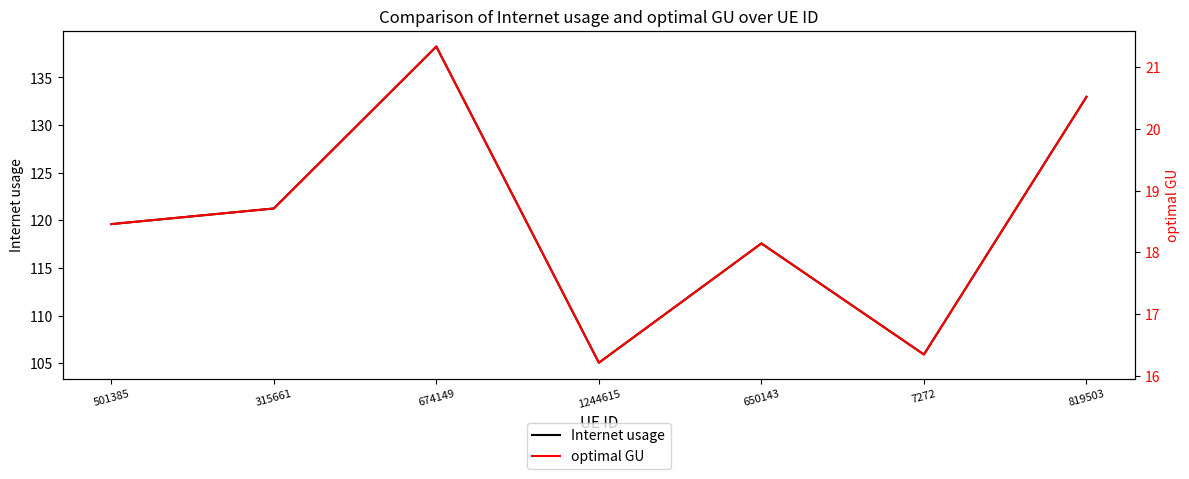

Is this an area chart (filled region under the line)?

No